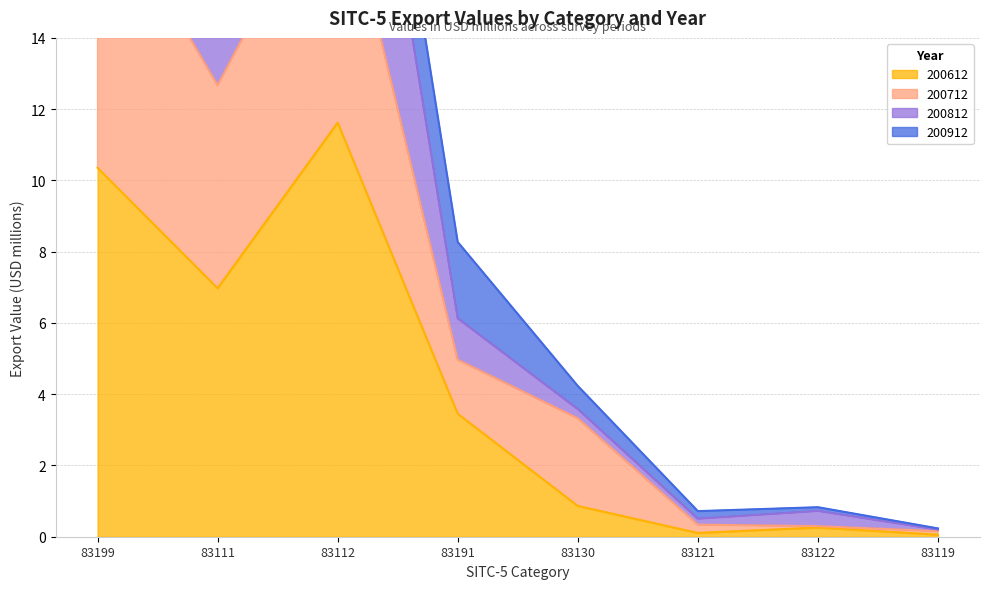

At how many categories does at least one series exceed 18?

2